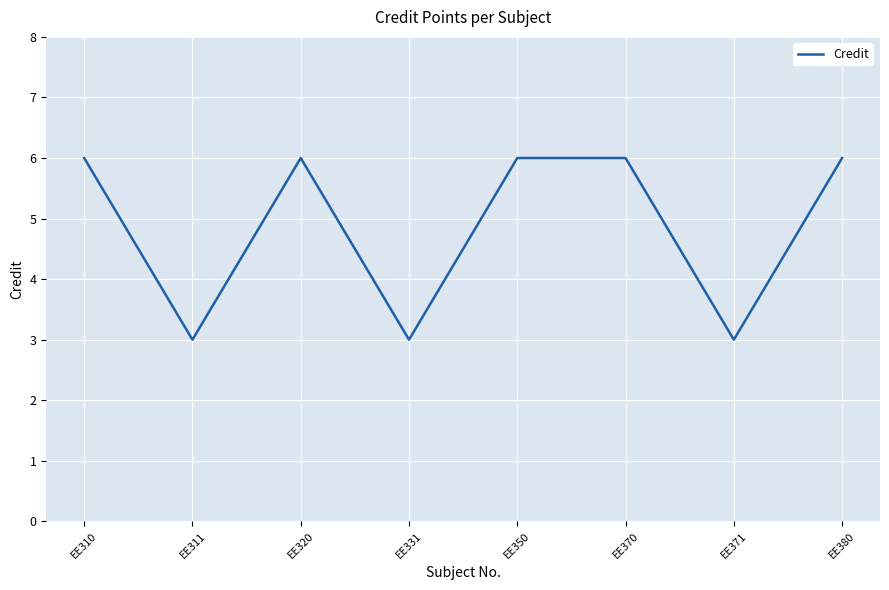

Approximately how many times larger is the value at EE311 compared to EE371?

1.0